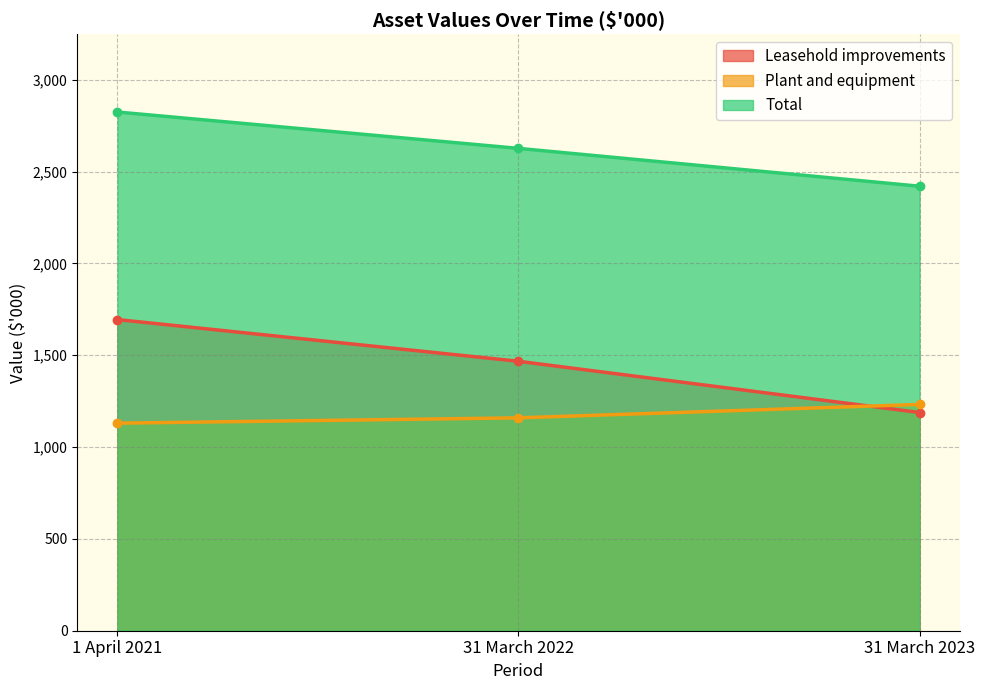

How many lines are shown in the chart?

3